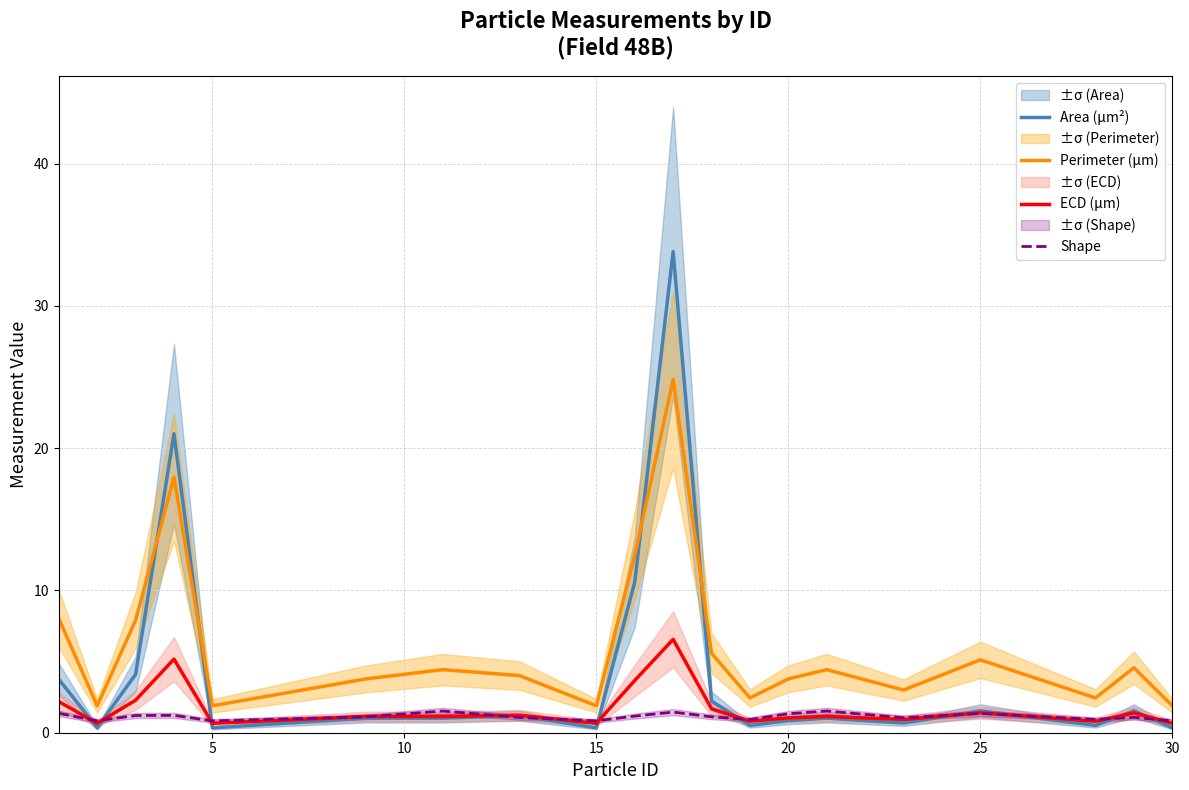

Which series has the largest total across all categories?

Perimeter (μm)